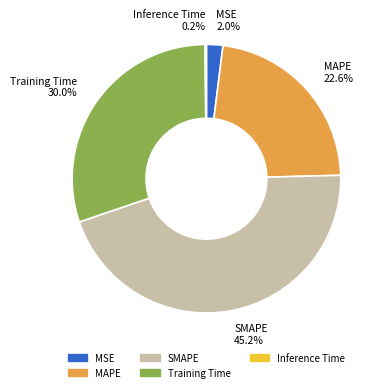

Is there a majority slice in this chart?

No